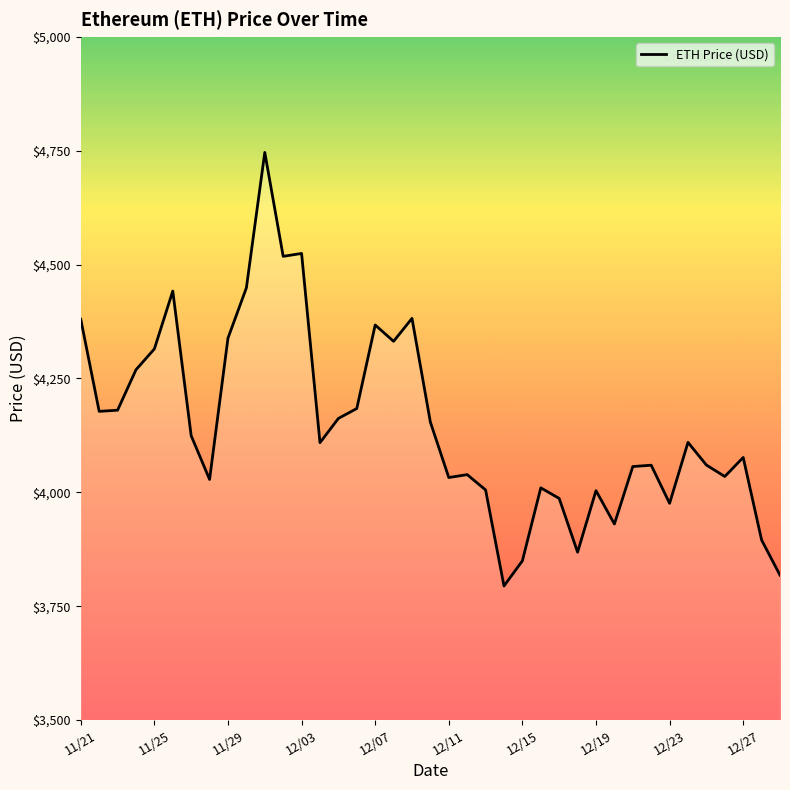

What is the minimum value shown in the chart?

3794.3